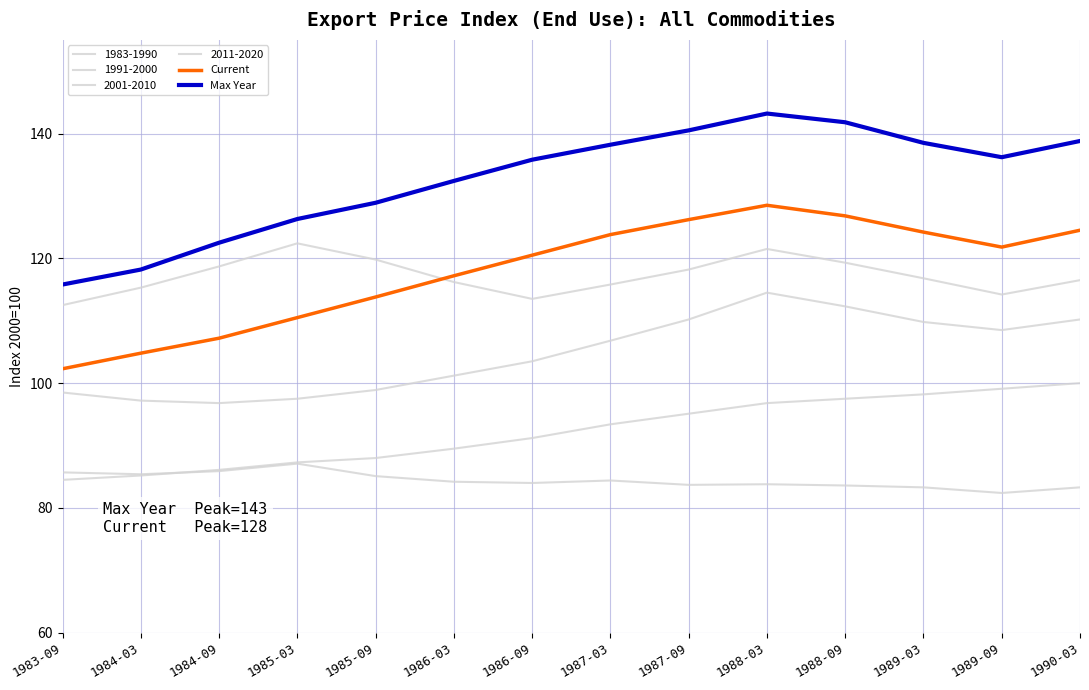

Does the chart have visible grid lines?

Yes